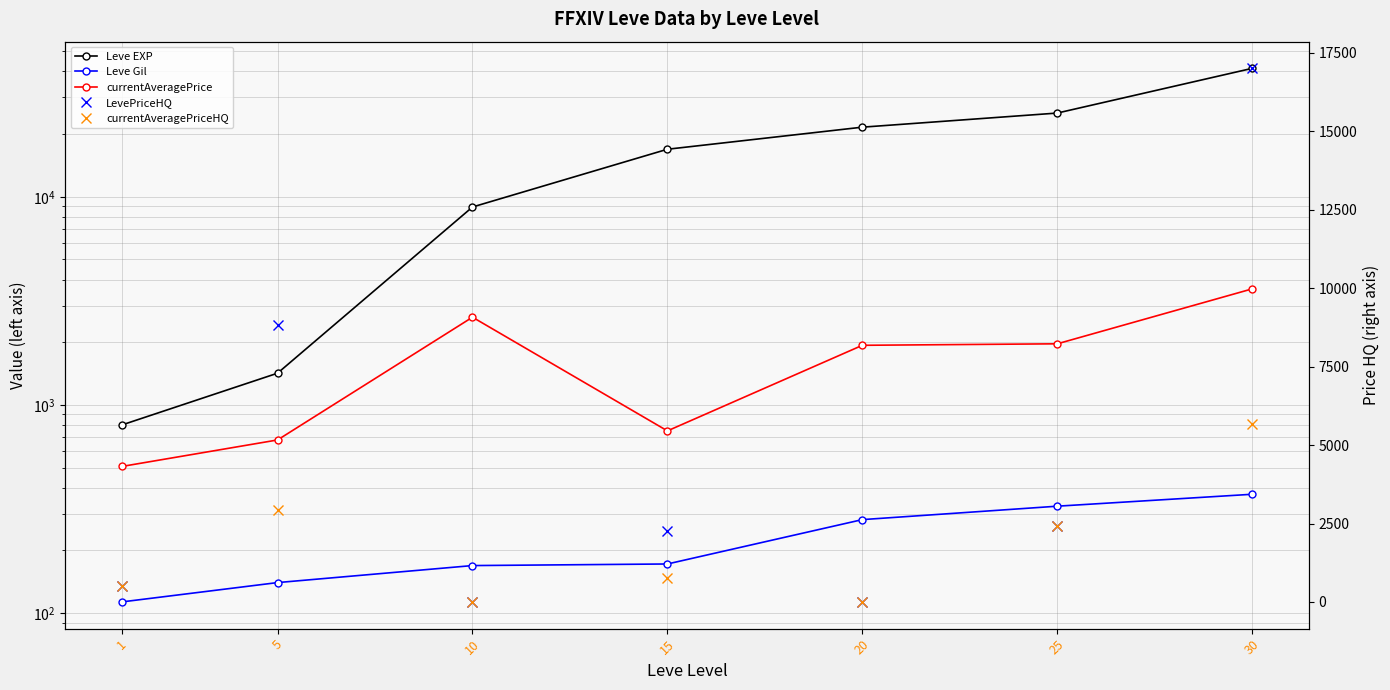

How many interior local valleys does the currentAveragePriceHQ series have?

2